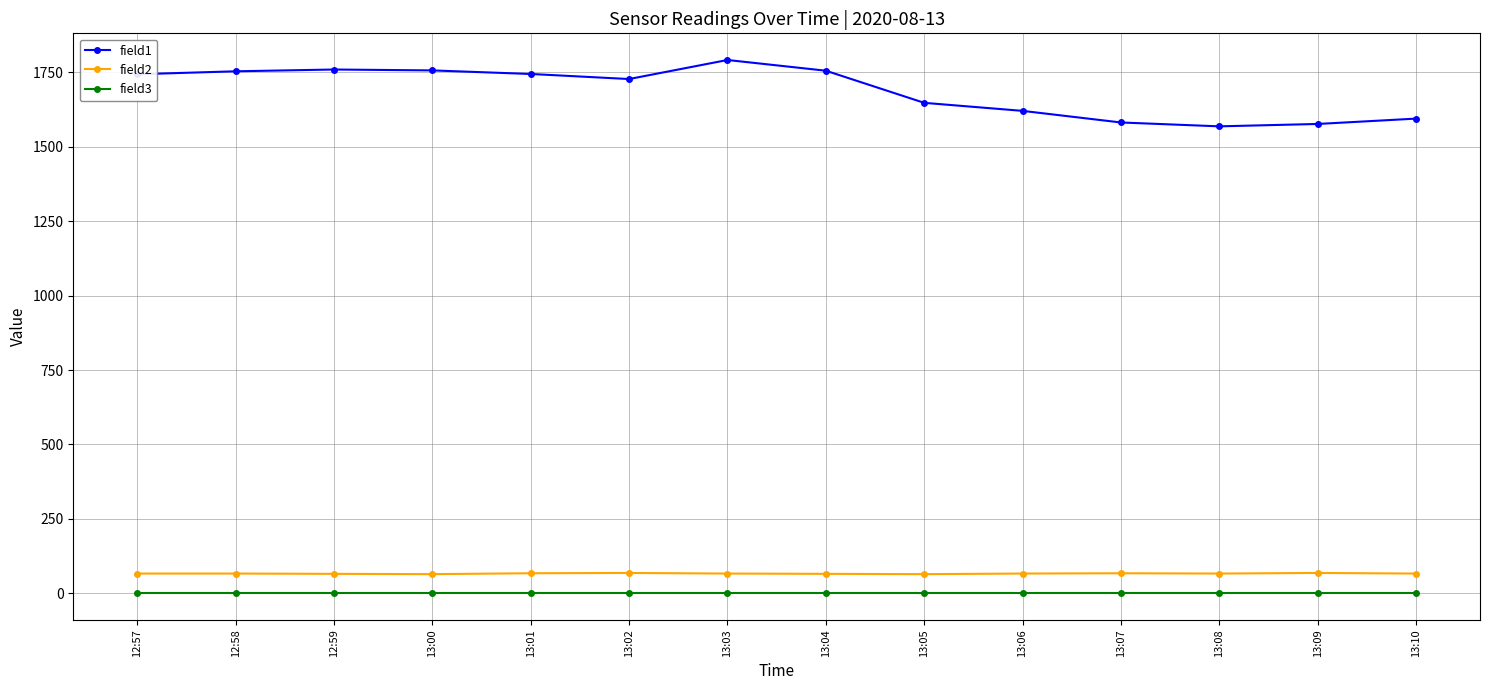

What is the spread (max minus min) of values at 12:58?

1754